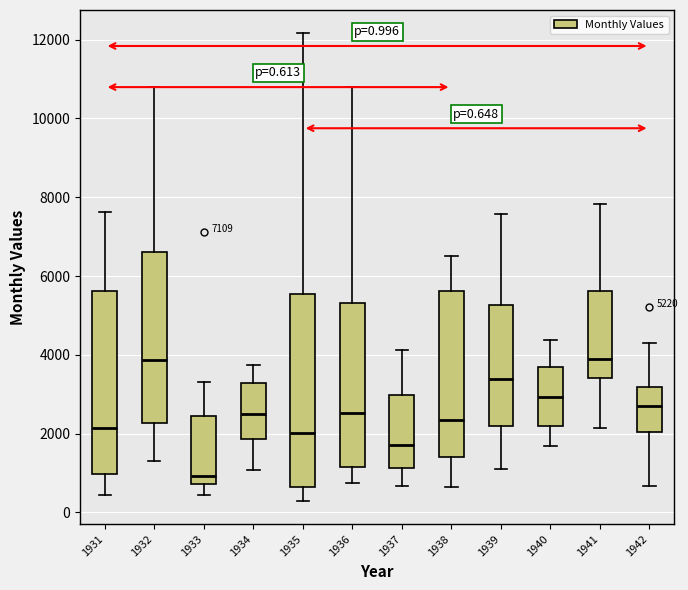

Which box has the lowest median line?

1933